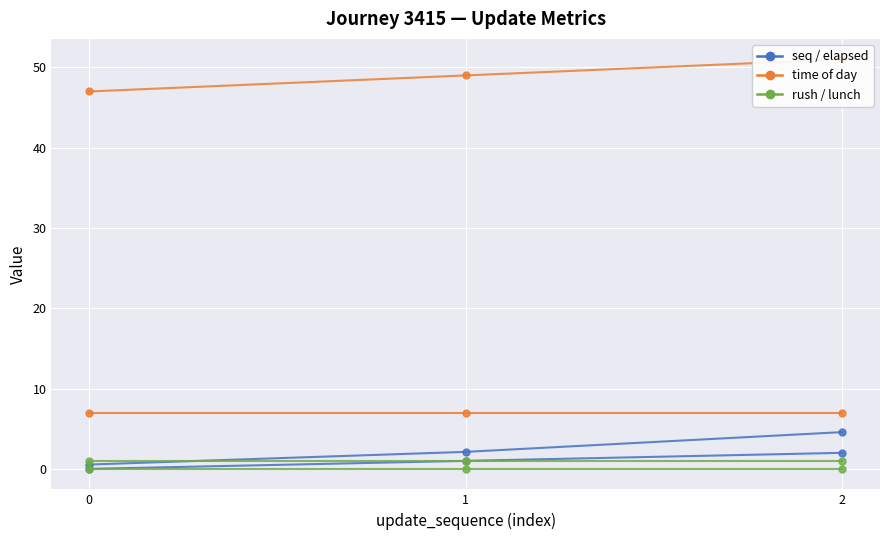

The value of elapsed_minutes at 2 is 4.6. True or false?

True